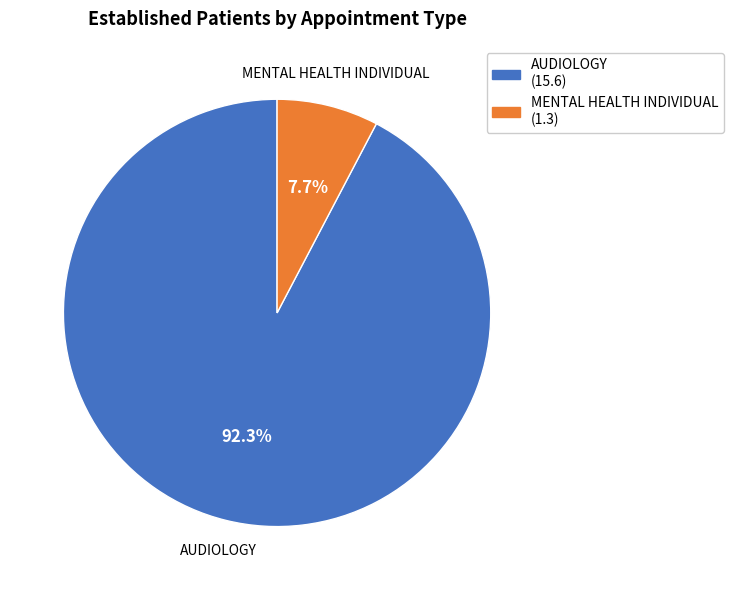

What is the total percentage of MENTAL HEALTH INDIVIDUAL and AUDIOLOGY?

100.0%